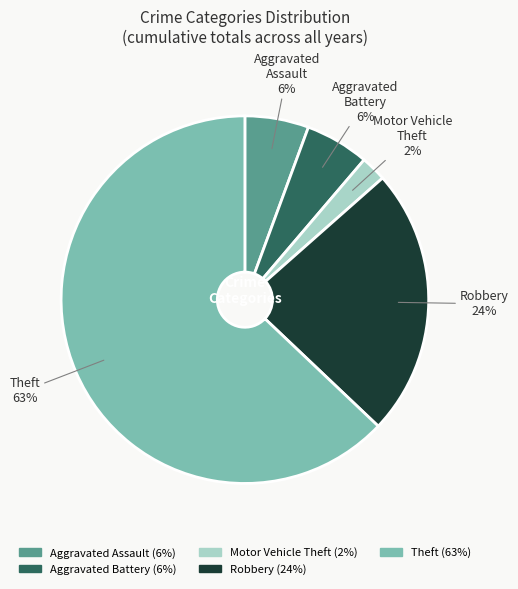

Which has a higher value, Theft or Aggravated Assault?

Theft